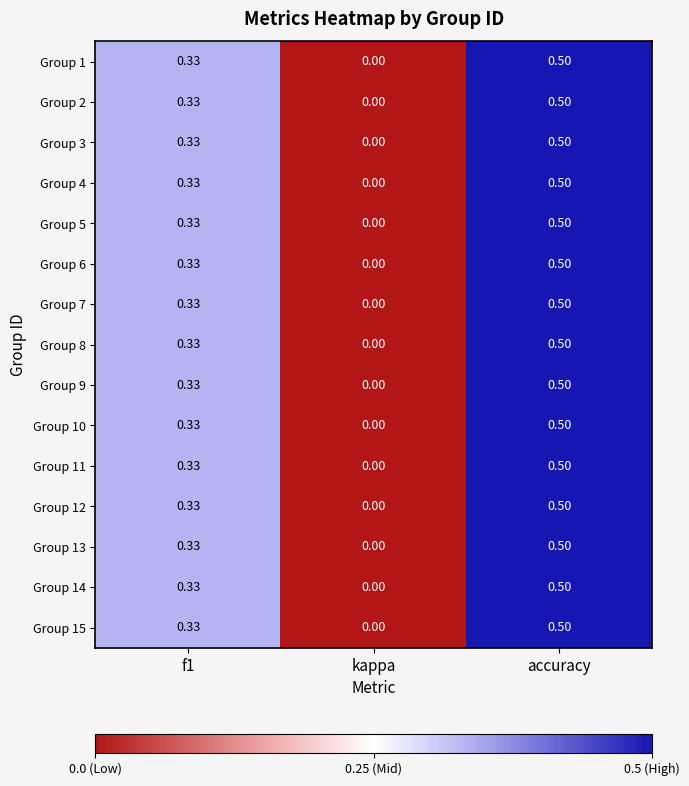

Where is Group 9 nearest to the value 0?

kappa